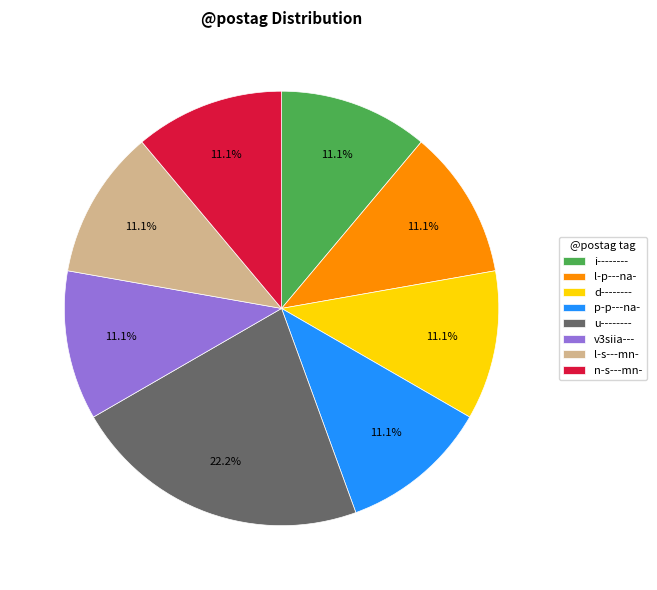

What is the ratio of the value at n-s---mn- to the value at v3siia---?

1.0